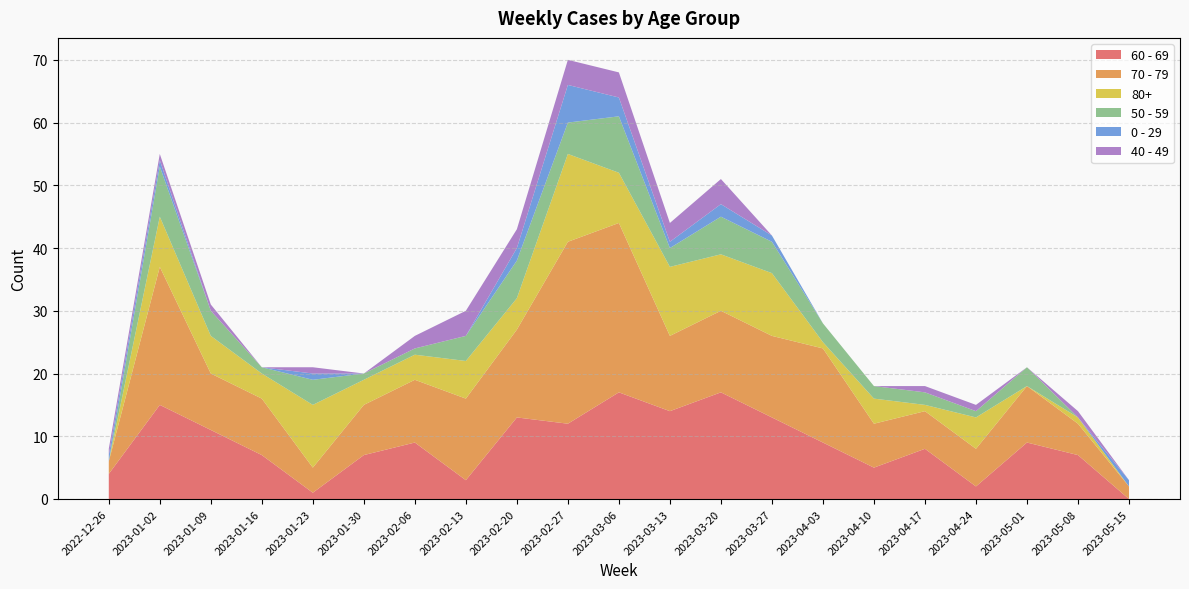

Reading left to right, list all the values displayed in this chart.

60 - 69: 2022-12-26=4	2023-01-02=15	2023-01-09=11	2023-01-16=7	2023-01-23=1	2023-01-30=7	2023-02-06=9	2023-02-13=3	2023-02-20=13	2023-02-27=12	2023-03-06=17	2023-03-13=14	2023-03-20=17	2023-03-27=13	2023-04-03=9	2023-04-10=5	2023-04-17=8	2023-04-24=2	2023-05-01=9	2023-05-08=7	2023-05-15=0
70 - 79: 2022-12-26=2	2023-01-02=22	2023-01-09=9	2023-01-16=9	2023-01-23=4	2023-01-30=8	2023-02-06=10	2023-02-13=13	2023-02-20=14	2023-02-27=29	2023-03-06=27	2023-03-13=12	2023-03-20=13	2023-03-27=13	2023-04-03=15	2023-04-10=7	2023-04-17=6	2023-04-24=6	2023-05-01=9	2023-05-08=5	2023-05-15=2
80+: 2022-12-26=0	2023-01-02=8	2023-01-09=6	2023-01-16=4	2023-01-23=10	2023-01-30=4	2023-02-06=4	2023-02-13=6	2023-02-20=5	2023-02-27=14	2023-03-06=8	2023-03-13=11	2023-03-20=9	2023-03-27=10	2023-04-03=1	2023-04-10=4	2023-04-17=1	2023-04-24=5	2023-05-01=0	2023-05-08=1	2023-05-15=0
50 - 59: 2022-12-26=0	2023-01-02=8	2023-01-09=4	2023-01-16=1	2023-01-23=4	2023-01-30=1	2023-02-06=1	2023-02-13=4	2023-02-20=6	2023-02-27=5	2023-03-06=9	2023-03-13=3	2023-03-20=6	2023-03-27=5	2023-04-03=3	2023-04-10=2	2023-04-17=2	2023-04-24=1	2023-05-01=3	2023-05-08=0	2023-05-15=0
0 - 29: 2022-12-26=1	2023-01-02=1	2023-01-09=0	2023-01-16=0	2023-01-23=1	2023-01-30=0	2023-02-06=0	2023-02-13=0	2023-02-20=2	2023-02-27=6	2023-03-06=3	2023-03-13=1	2023-03-20=2	2023-03-27=1	2023-04-03=0	2023-04-10=0	2023-04-17=0	2023-04-24=0	2023-05-01=0	2023-05-08=0	2023-05-15=1
40 - 49: 2022-12-26=1	2023-01-02=1	2023-01-09=1	2023-01-16=0	2023-01-23=1	2023-01-30=0	2023-02-06=2	2023-02-13=4	2023-02-20=3	2023-02-27=4	2023-03-06=4	2023-03-13=3	2023-03-20=4	2023-03-27=0	2023-04-03=0	2023-04-10=0	2023-04-17=1	2023-04-24=1	2023-05-01=0	2023-05-08=1	2023-05-15=0